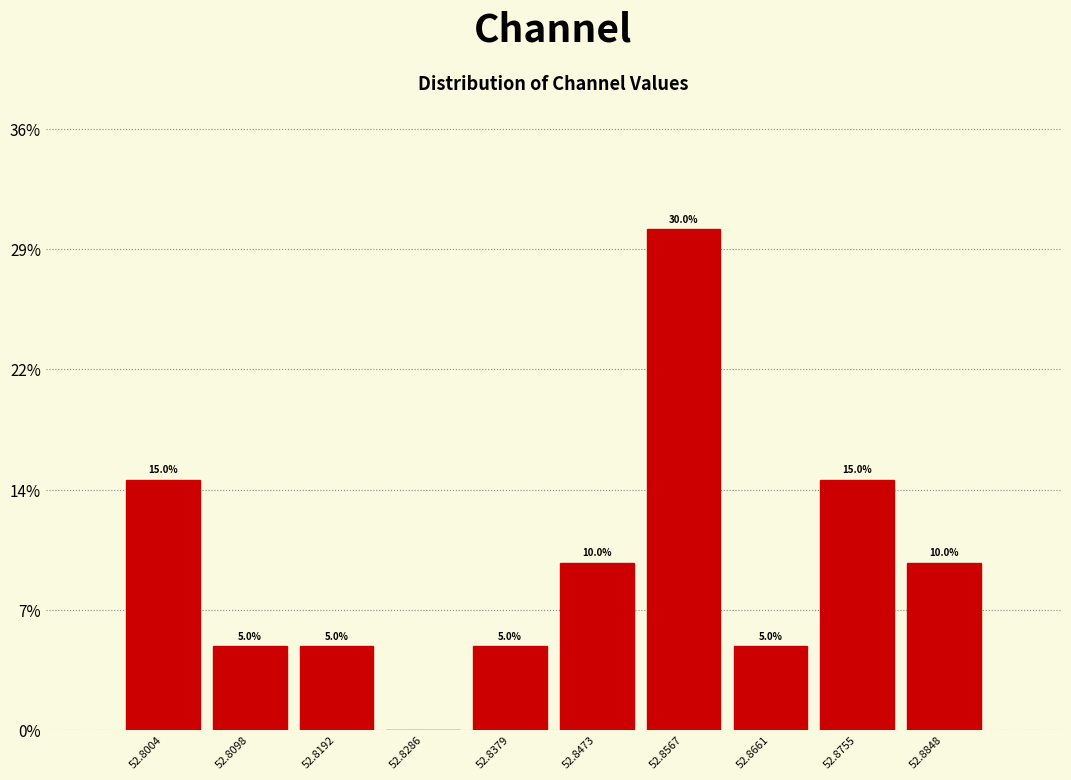

Which range on the x-axis has the tallest bar?

52.852 to 52.861